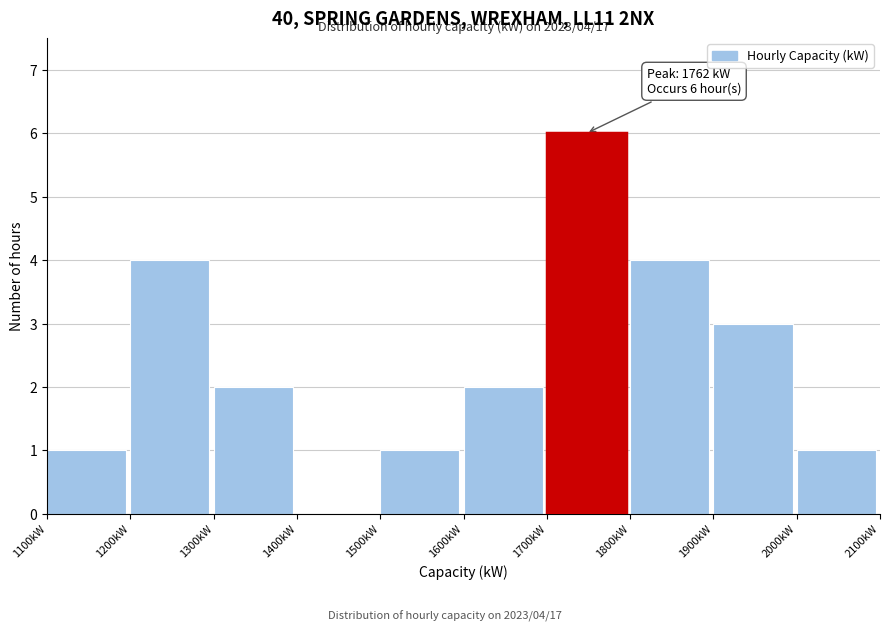

Over which range of the x-axis is the bar tallest?

1700 to 1800